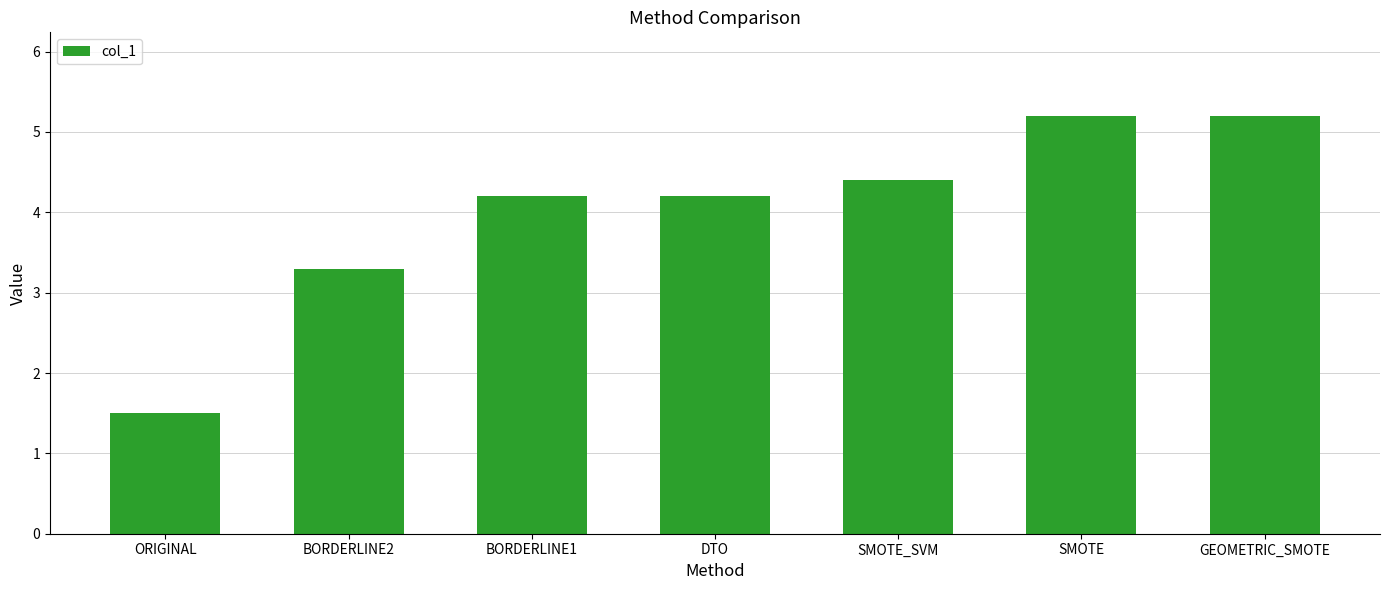

Is it true that the value at GEOMETRIC_SMOTE is 3.4?

False